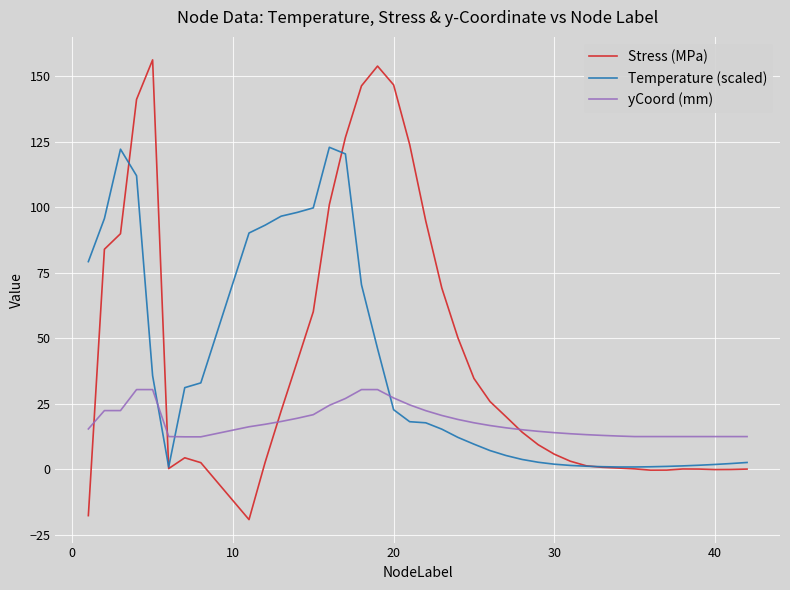

Rank the series by their maximum value, from highest to lowest.

Stress (MPa), Temperature (scaled), yCoord (mm)